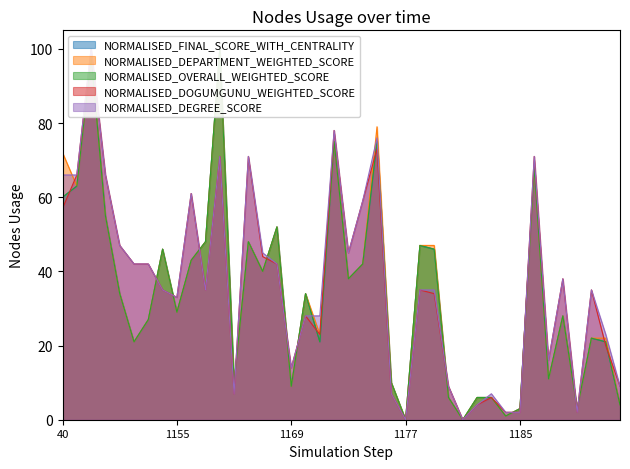

What is the sum of all NORMALISED_DOGUMGUNU_WEIGHTED_SCORE values?

1429